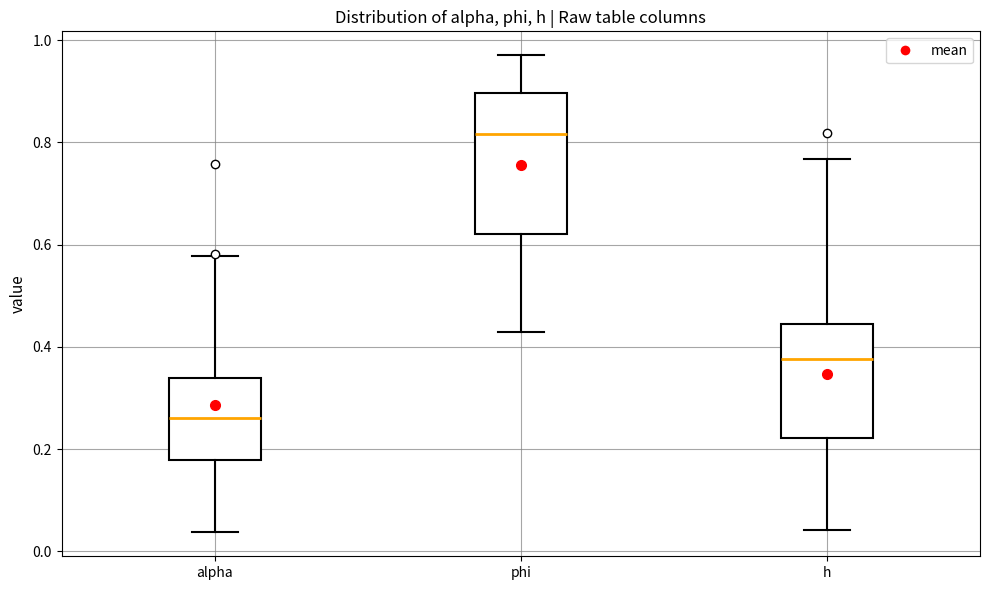

Where does the median line of the box for phi sit on the y-axis? The values are not printed on the chart, so give them approximately, as read against the axis.

0.82